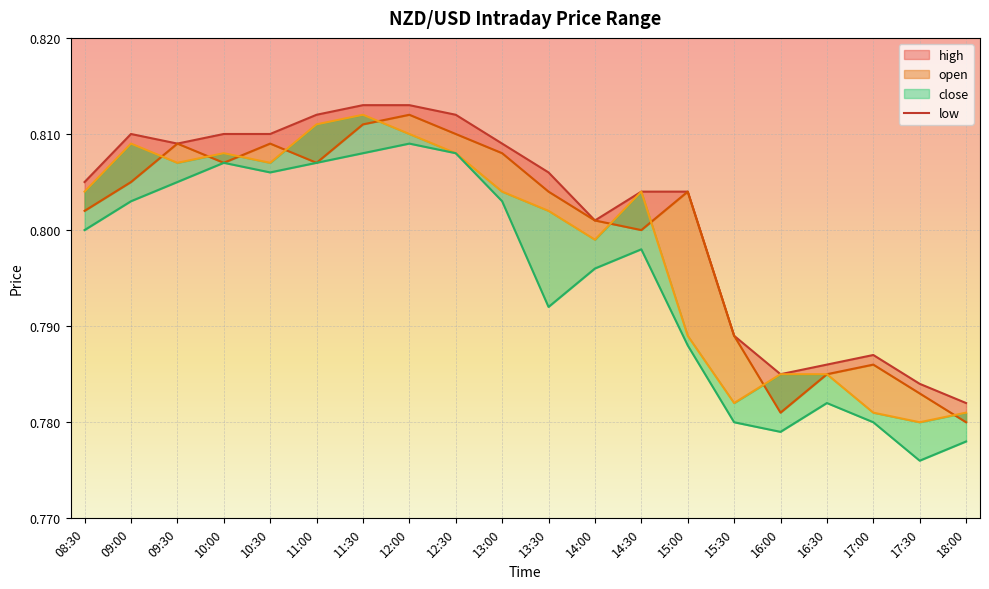

True or false: low and open_line cross at least once.

False